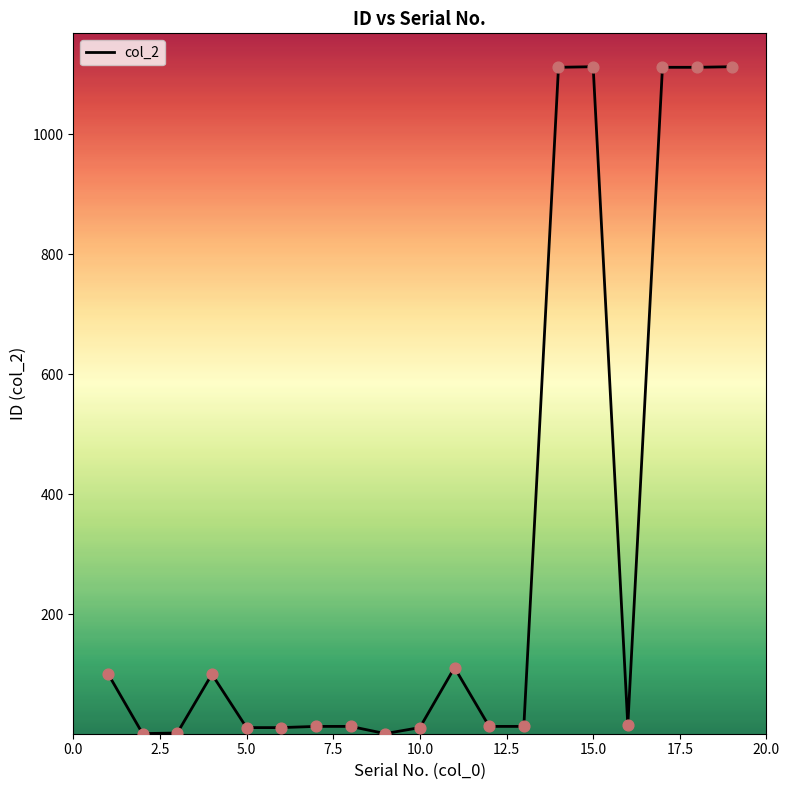

Does the chart have visible grid lines?

No